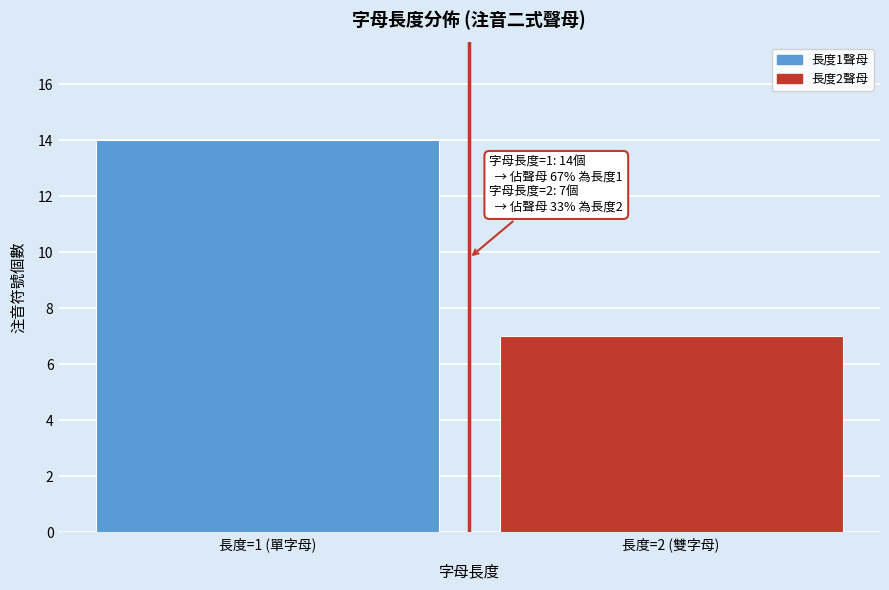

Reading left to right, extract all data points from this chart.

14	7